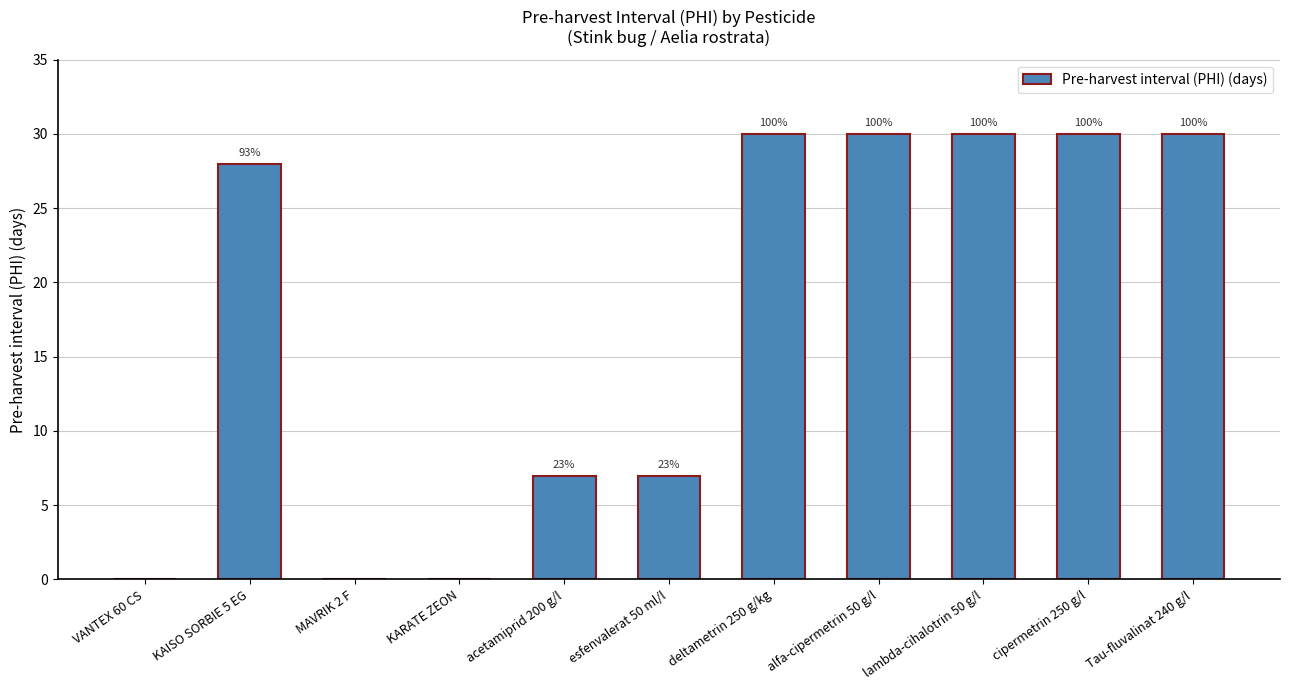

Rank the categories by value from highest to lowest.

deltametrin 250 g/kg, alfa-cipermetrin 50 g/l, lambda-cihalotrin 50 g/l, cipermetrin 250 g/l, Tau-fluvalinat 240 g/l, KAISO SORBIE 5 EG, acetamiprid 200 g/l, esfenvalerat 50 ml/l, VANTEX 60 CS, MAVRIK 2 F, KARATE ZEON